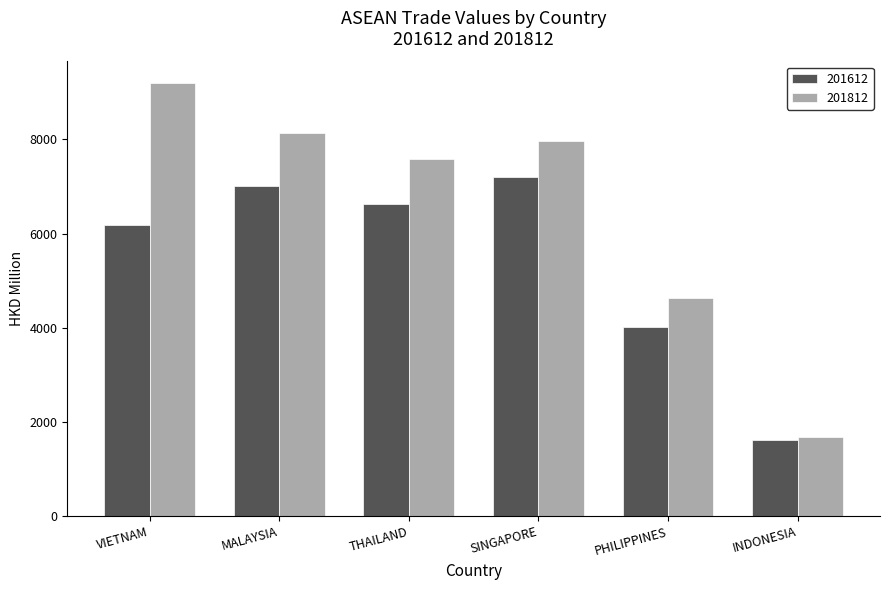

Reading left to right, what are all the values shown in this chart?

201612: VIETNAM=6172.9	MALAYSIA=7008.7	THAILAND=6617.8	SINGAPORE=7198.4	PHILIPPINES=4010.9	INDONESIA=1605.5
201812: VIETNAM=9195.7	MALAYSIA=8135.4	THAILAND=7591.8	SINGAPORE=7958.9	PHILIPPINES=4626.5	INDONESIA=1683.3